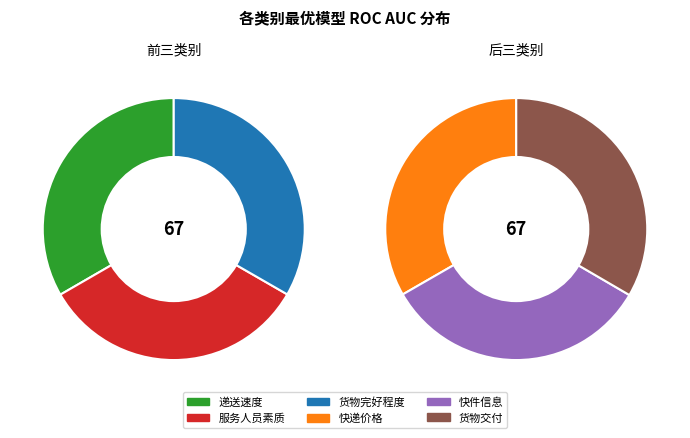

Do 快件信息 and 递送速度 together represent more than half of the pie?

No